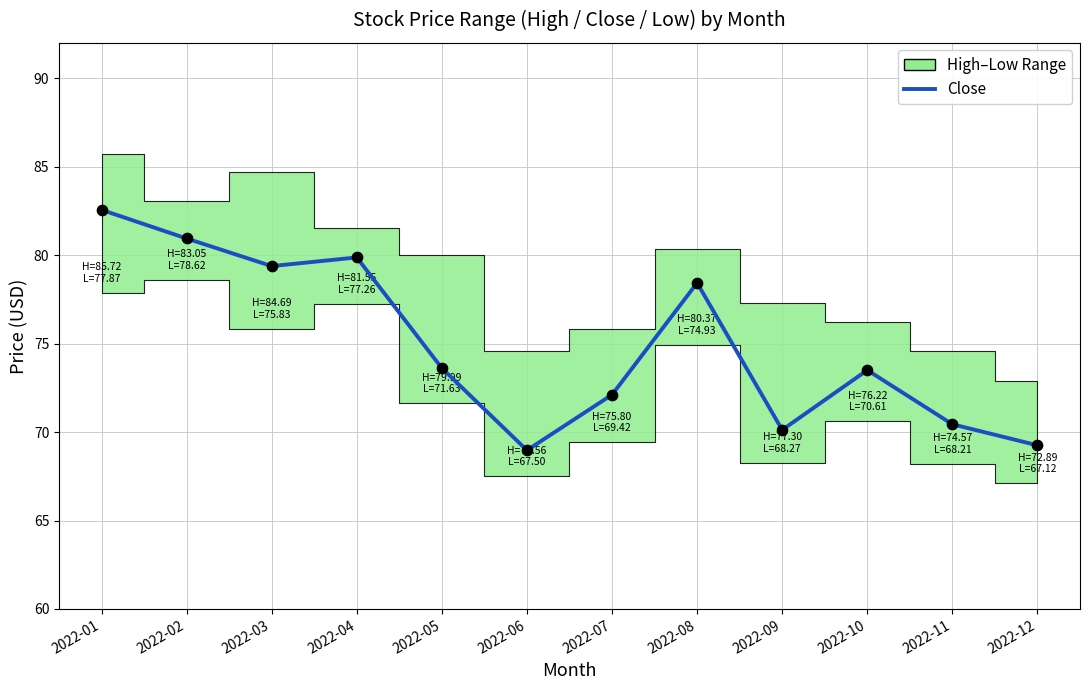

What is the ratio of the value at 2022-08 to the value at 2022-10?

1.1